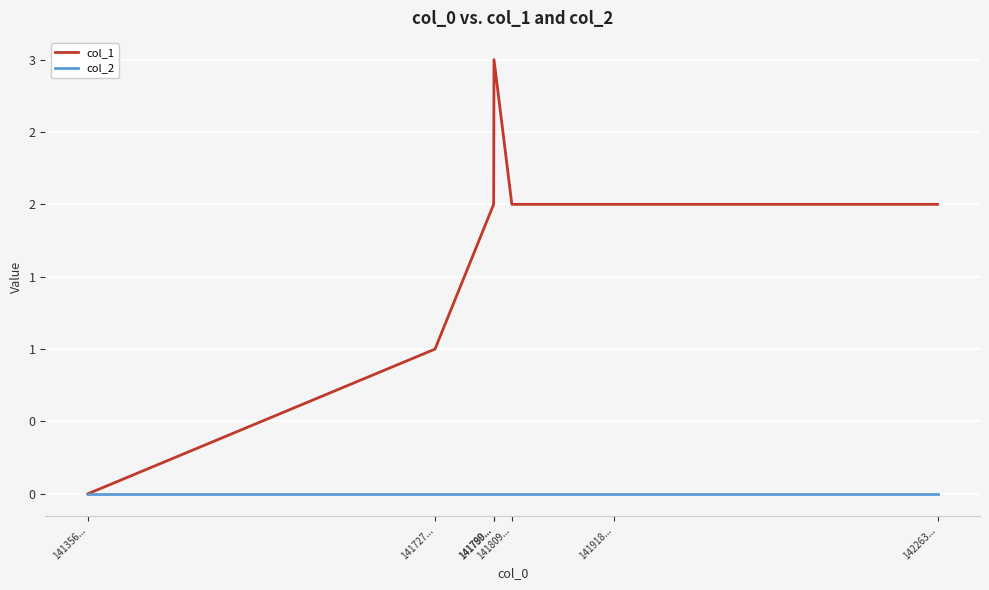

List the series in order of their overall mean, lowest first.

col_2, col_1